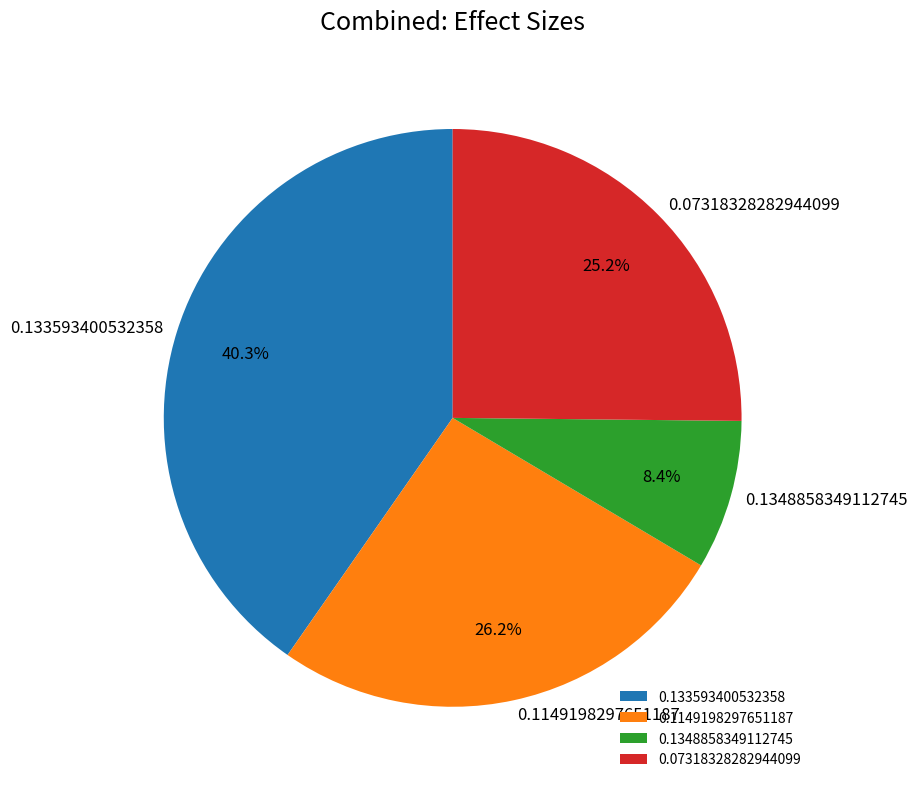

Which slice is the largest?

0.133593400532358